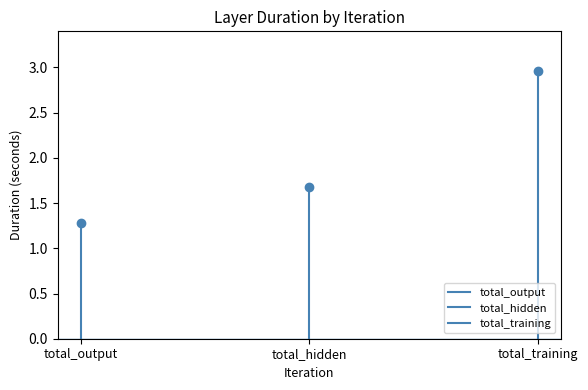

The value of total_output at total_output is 0.7. True or false?

False